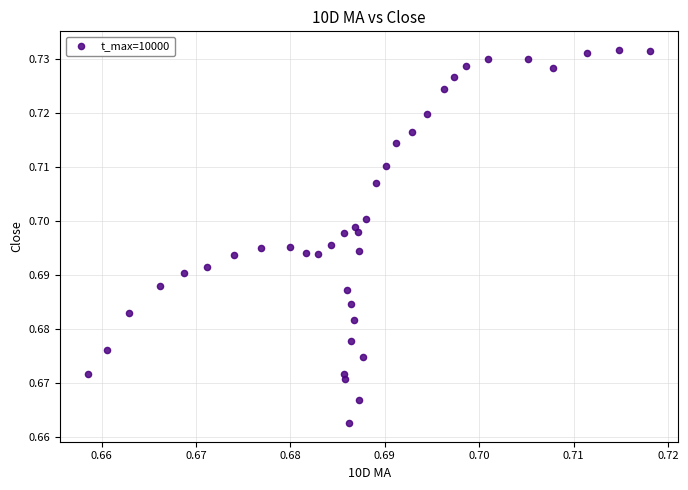

How many data points are displayed?

40